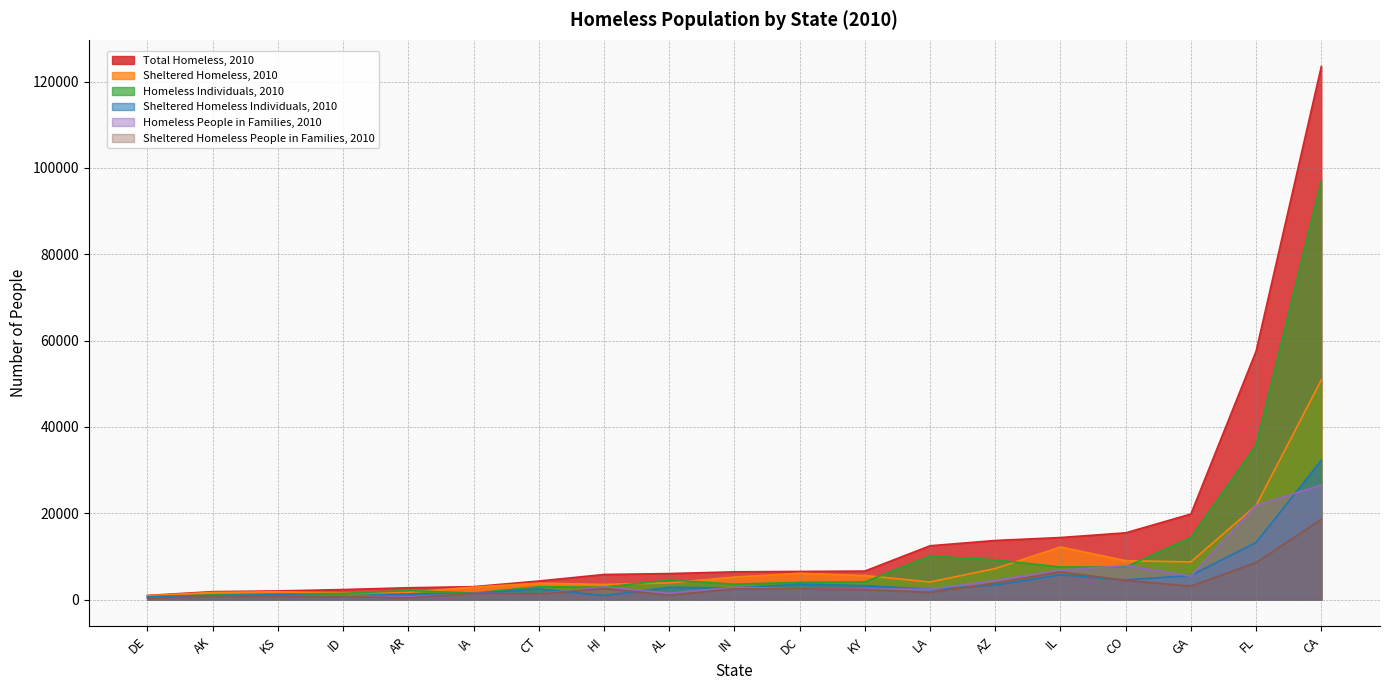

Reading right to left, extract all data points from this chart.

Total Homeless, 2010: LA=12482	KY=6623	KS=2024	IN=6452	IL=14395	ID=2346	IA=3014	HI=5834	GA=19836	FL=57551	DE=982	DC=6539	CT=4316	CO=15482	CA=123480	AZ=13711	AR=2762	AL=6046	AK=1863
Sheltered Homeless, 2010: LA=4096	KY=5599	KS=1828	IN=5233	IL=12208	ID=1564	IA=2903	HI=3535	GA=8746	FL=21817	DE=930	DC=6109	CT=3817	CO=9031	CA=50899	AZ=7214	AR=1728	AL=3891	AK=1671
Homeless Individuals, 2010: LA=10101	KY=4125	KS=1318	IN=3588	IL=7568	ID=1445	IA=1528	HI=2889	GA=14377	FL=35738	DE=681	DC=4016	CT=2993	CO=7574	CA=96940	AZ=9226	AR=2120	AL=4553	AK=1118
Sheltered Homeless Individuals, 2010: LA=2390	KY=3261	KS=1166	IN=2736	IL=5767	ID=831	IA=1426	HI=944	GA=5612	FL=13231	DE=629	DC=3586	CT=2511	CO=4576	CA=32302	AZ=3366	AR=1312	AL=2857	AK=953
Homeless People in Families, 2010: LA=2381	KY=2498	KS=706	IN=2864	IL=6827	ID=901	IA=1486	HI=2945	GA=5459	FL=21813	DE=301	DC=2523	CT=1323	CO=7908	CA=26540	AZ=4485	AR=642	AL=1493	AK=745
Sheltered Homeless People in Families, 2010: LA=1706	KY=2338	KS=662	IN=2497	IL=6441	ID=733	IA=1477	HI=2591	GA=3134	FL=8586	DE=301	DC=2523	CT=1306	CO=4455	CA=18597	AZ=3848	AR=416	AL=1034	AK=718